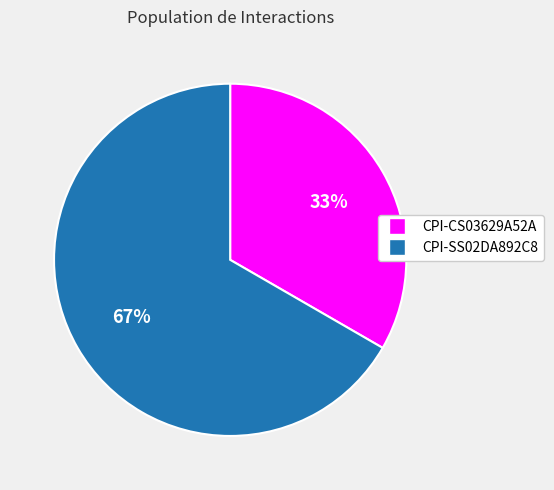

Is it true that CPI-SS02DA892C8 is 61% of the pie?

False